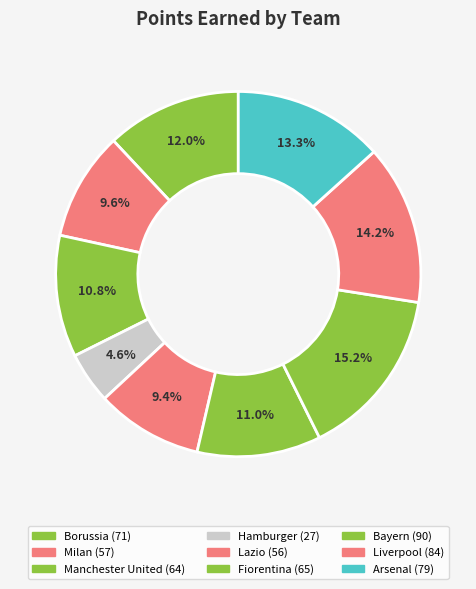

How many segments does this pie chart have?

9